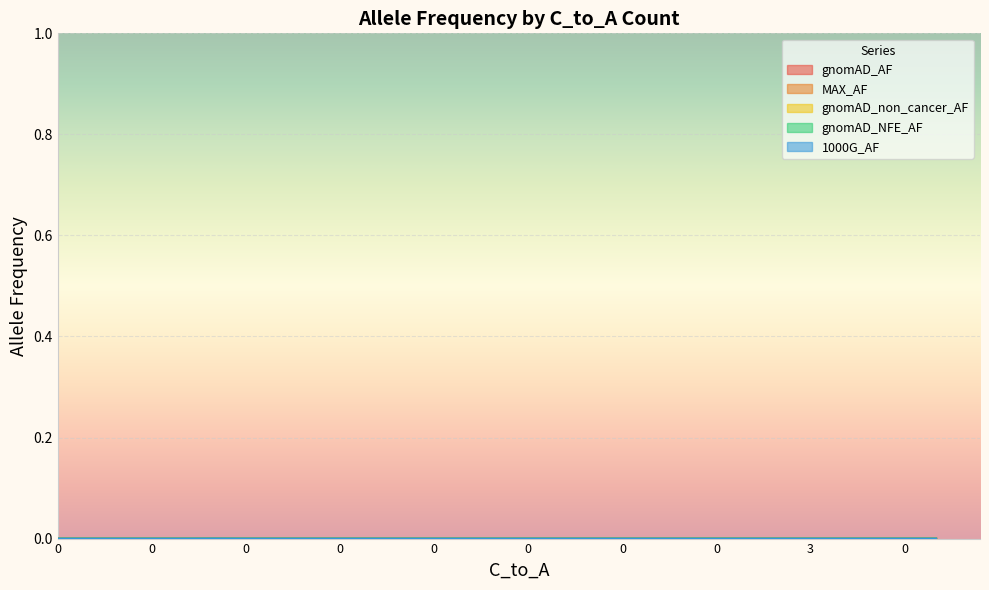

In gnomAD_AF, how many points are lower than both neighbors (excluding endpoints)?

1